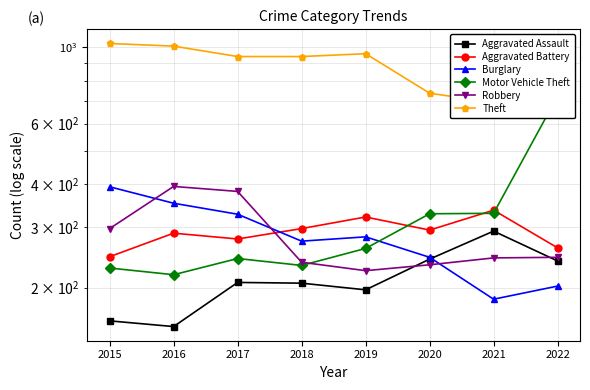

Which series has the widest spread of values?

Motor Vehicle Theft